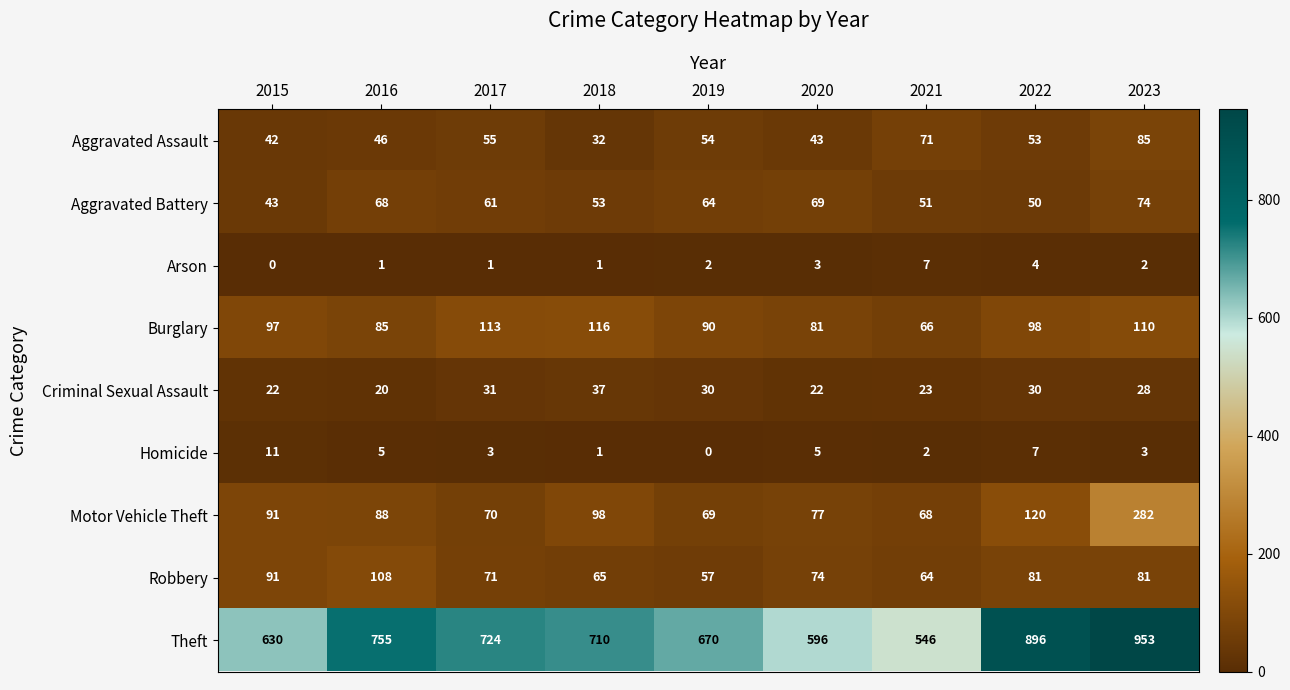

Where is Motor Vehicle Theft nearest to the value 175?

2022